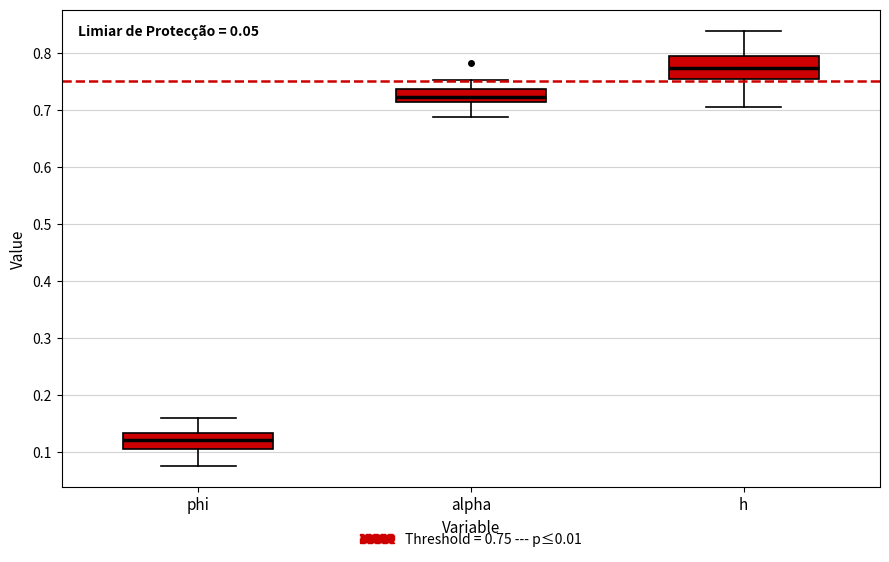

Which box's median line is the highest?

h